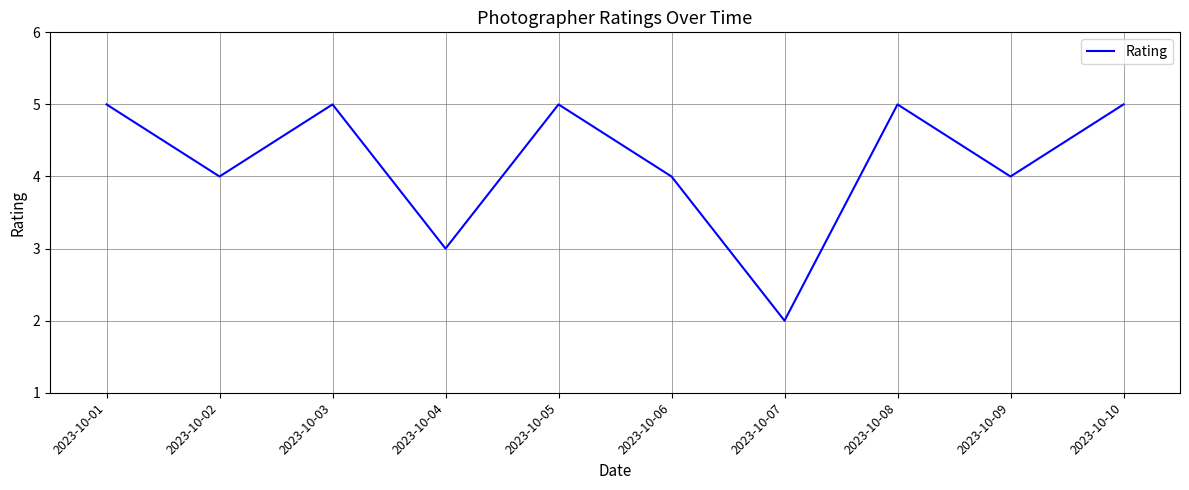

Read the value at 2023-10-07.

2